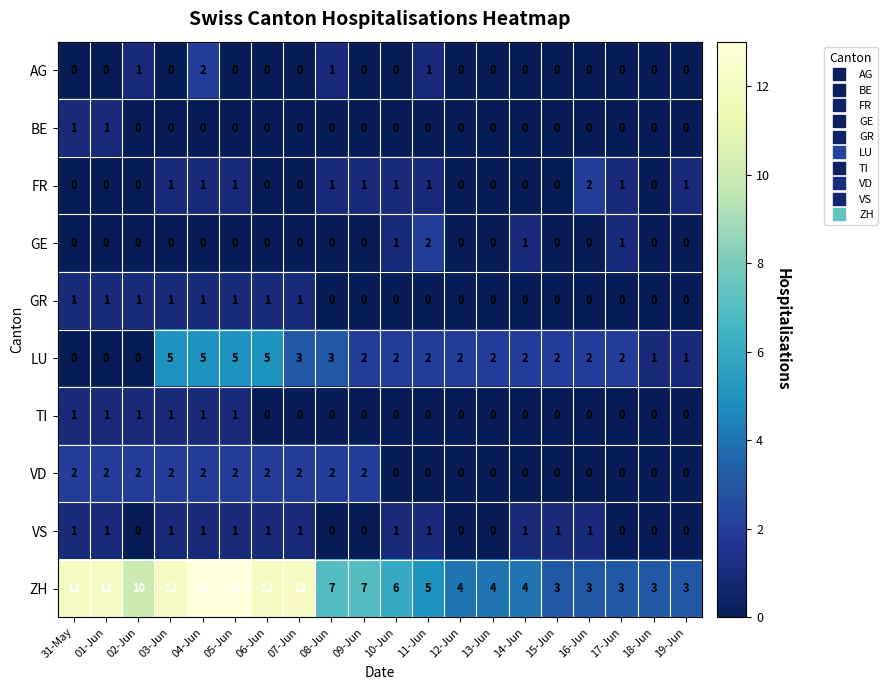

What is the sum of the LU values at 02-Jun and 05-Jun?

5